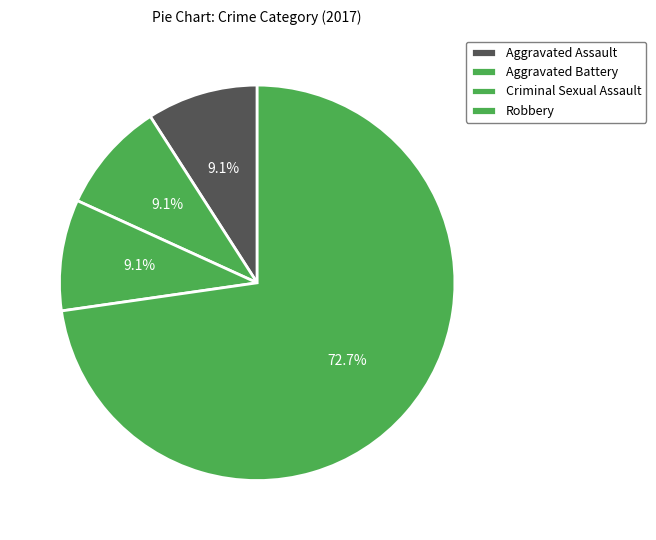

To the nearest percent, what percentage of the pie is Aggravated Battery?

9%